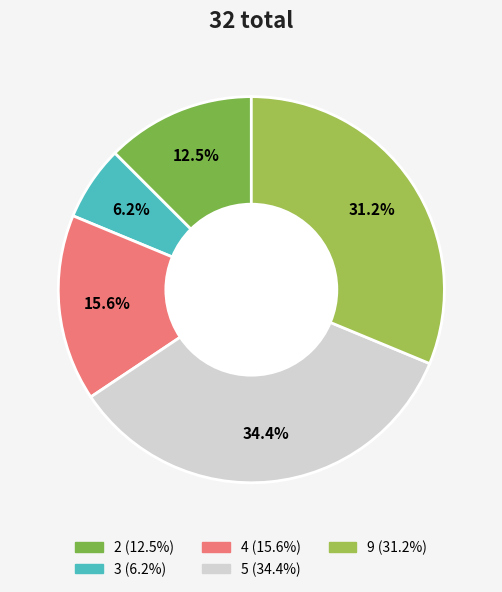

Count the number of slices in the pie.

5